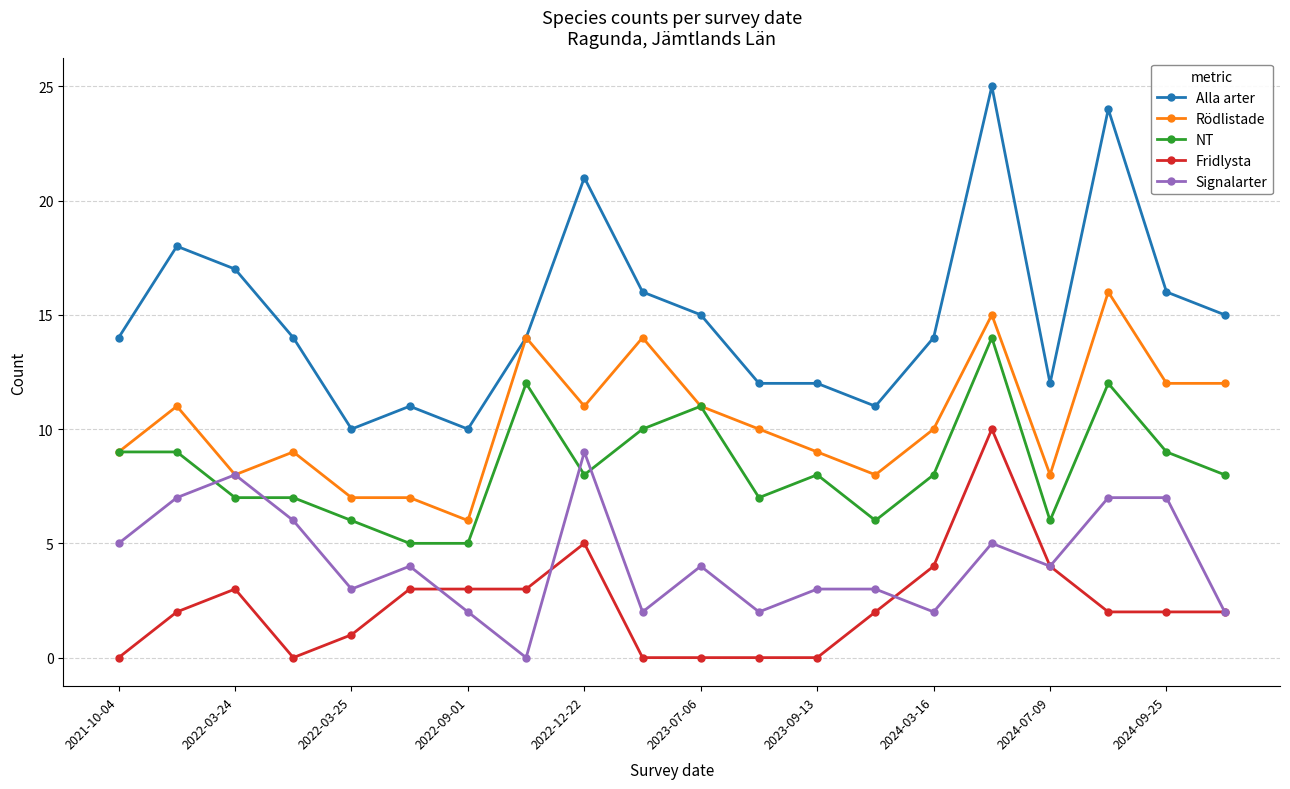

True or false: Fridlysta and Rödlistade intersect in this chart.

False